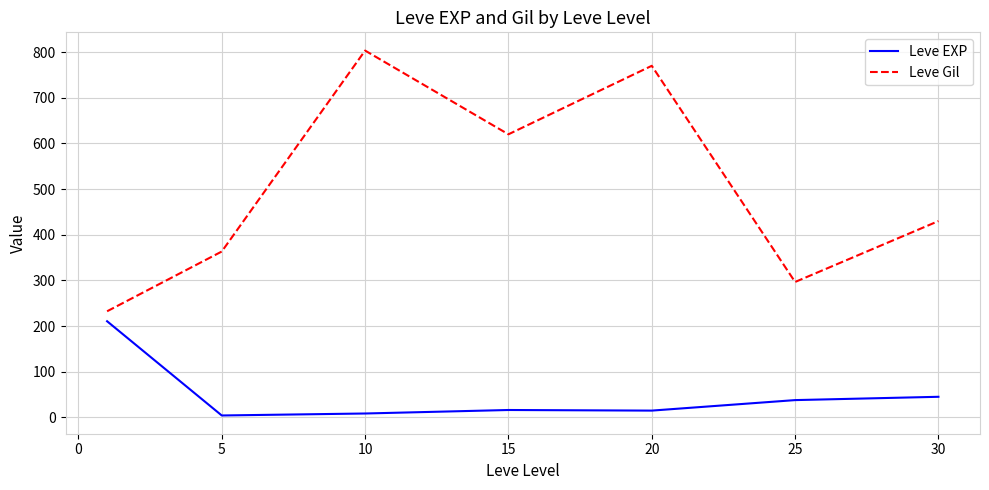

Which series has the largest range (max minus min)?

Leve Gil